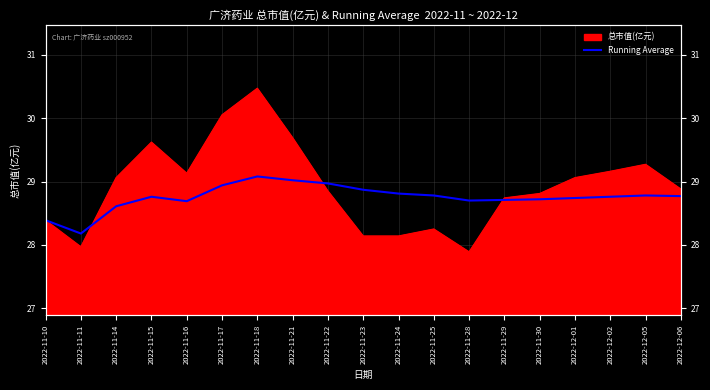

At which label is the value closest to 28?

2022-11-11